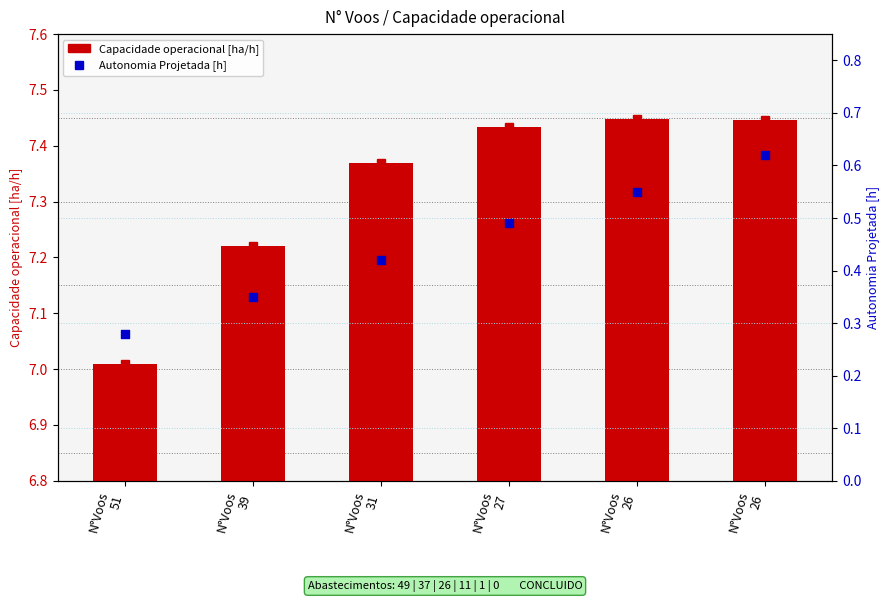

Is the value of Autonomia Projetada [h] at N°Voos
26 greater than the value of Capacidade operacional [ha/h] at N°Voos
31?

No